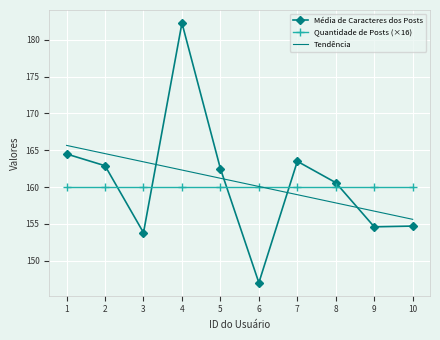

What is the difference between the maximum and minimum values?

35.3